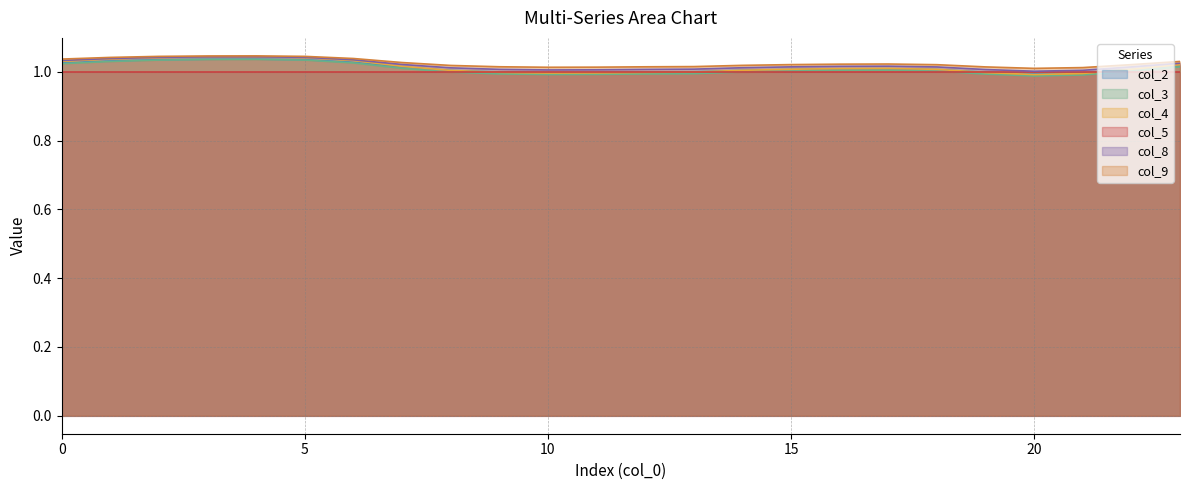

True or false: col_8 has more than 1 interior local peaks.

True